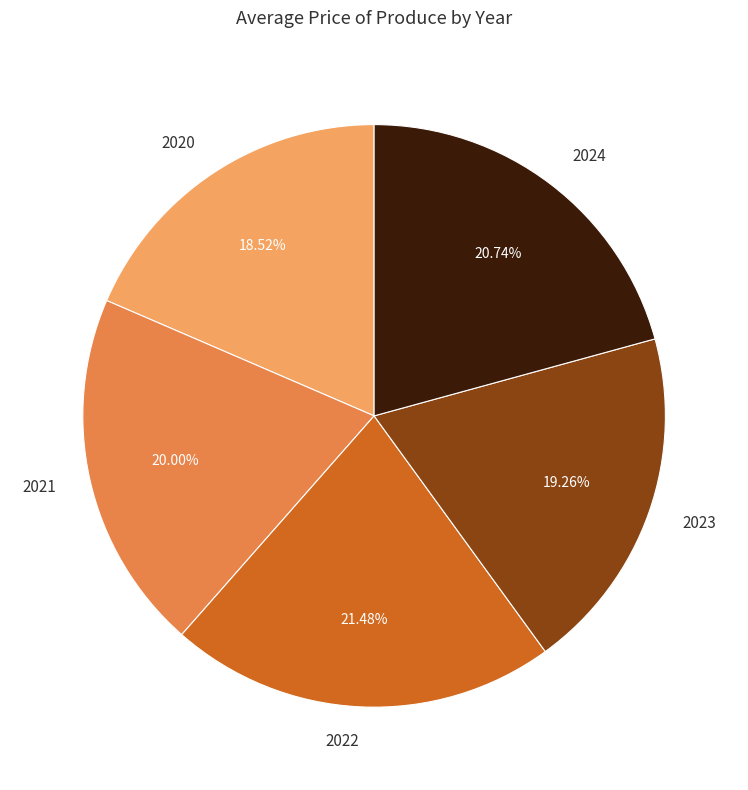

Which category has the biggest portion of the pie?

2022